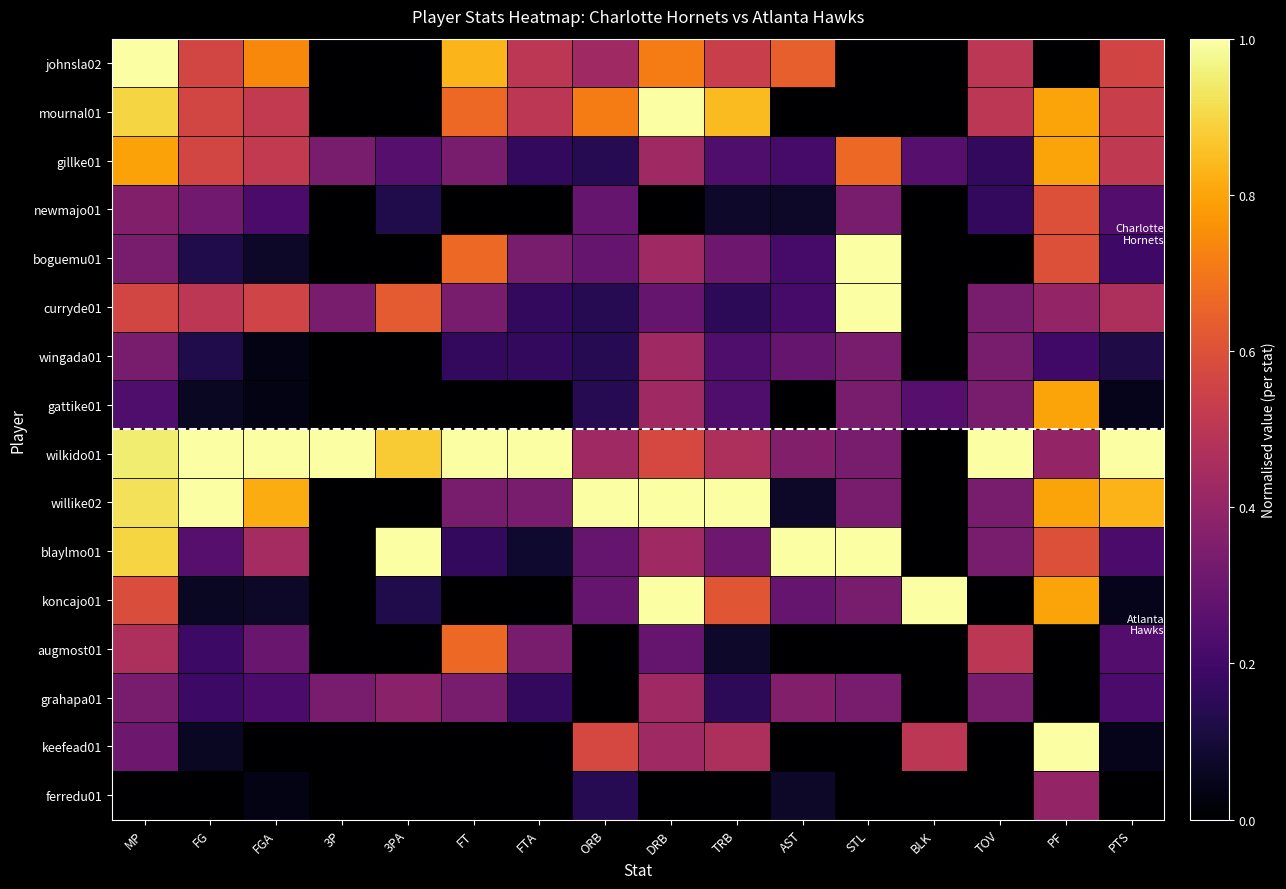

Which label corresponds to the smallest value in the chart?

3P